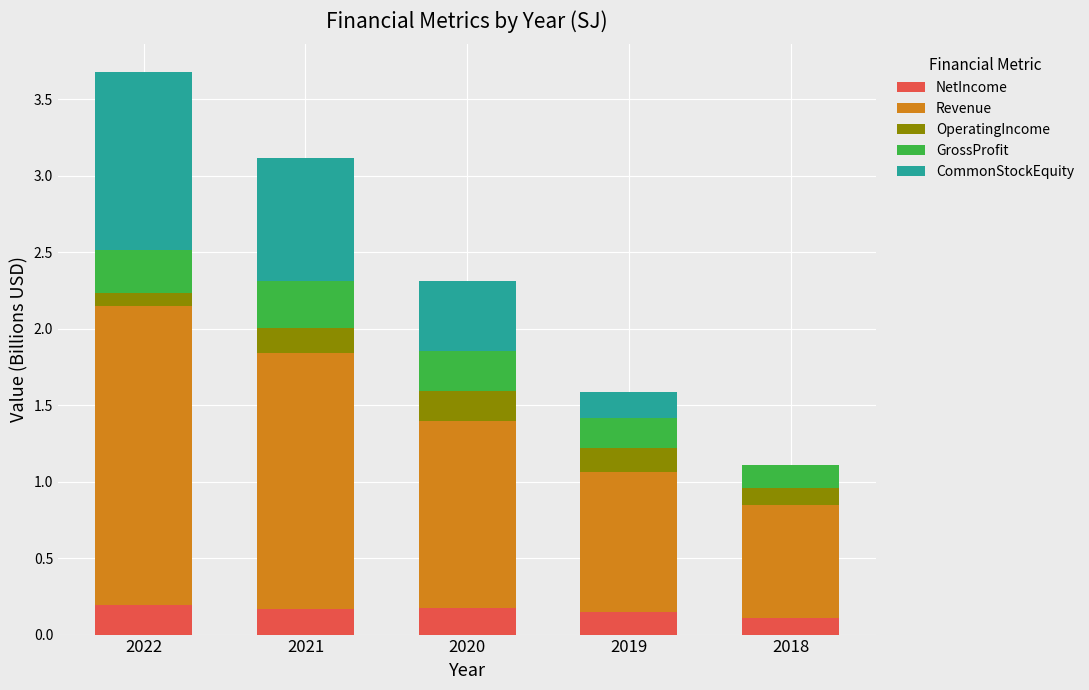

At which label does GrossProfit reach its minimum?

2018